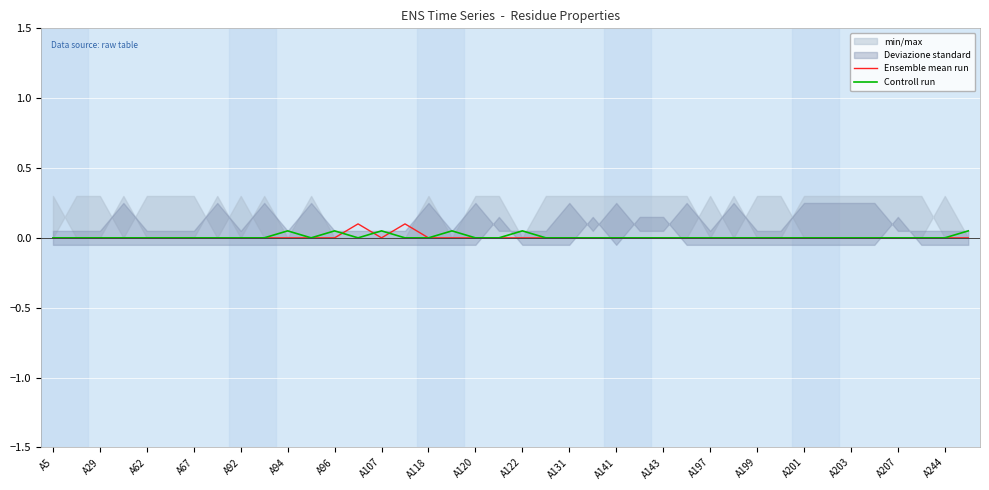

List the series in order of their overall mean, highest first.

Controll run, Ensemble mean run